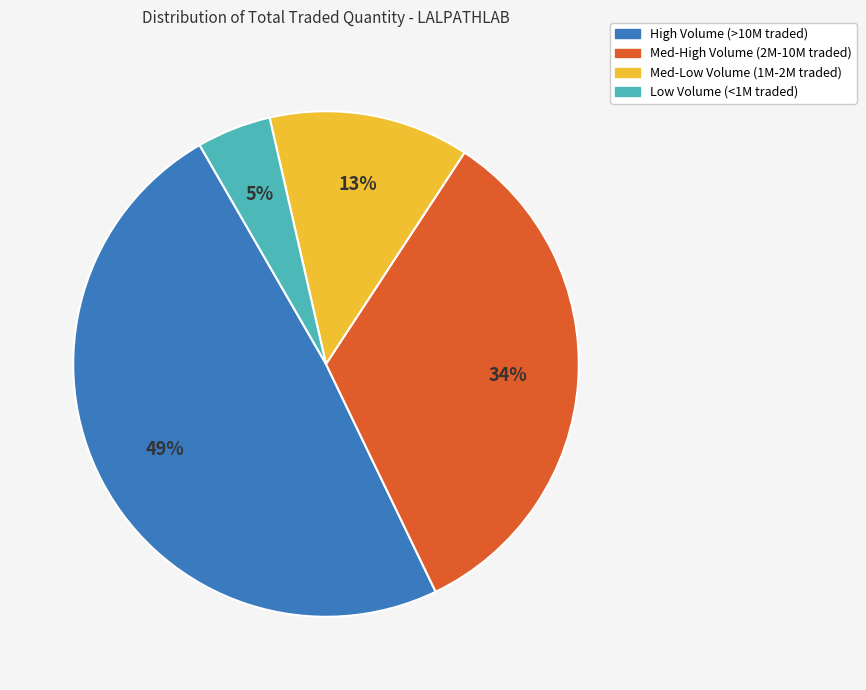

To the nearest percent, what is the average slice percentage?

25%